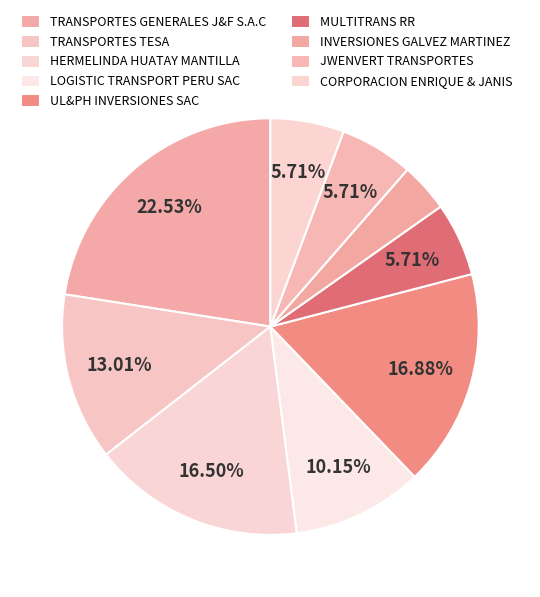

What percentage is the CORPORACION ENRIQUE & JANIS slice, to the nearest percent?

6%